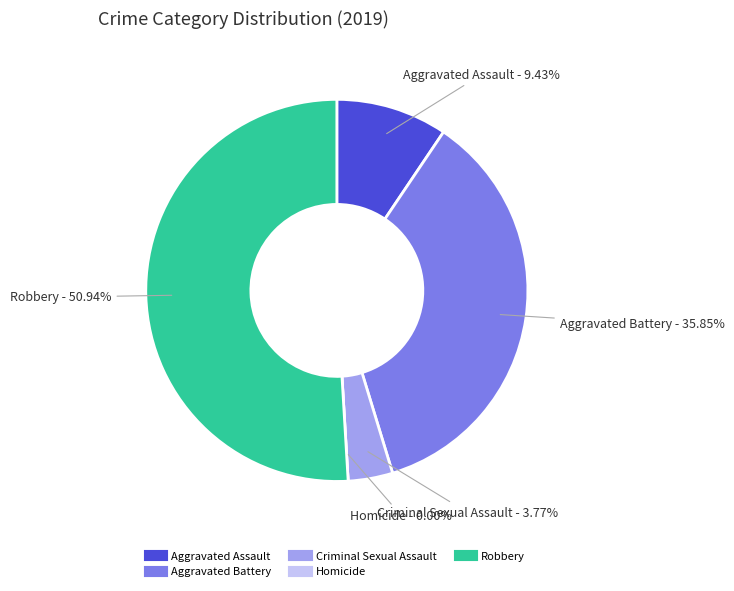

To the nearest percent, what is the difference between the Robbery and Aggravated Assault slice percentages?

42%